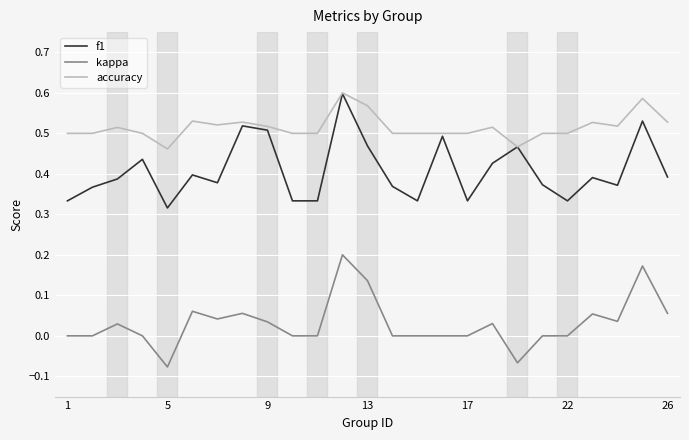

True or false: f1 and kappa intersect in this chart.

False